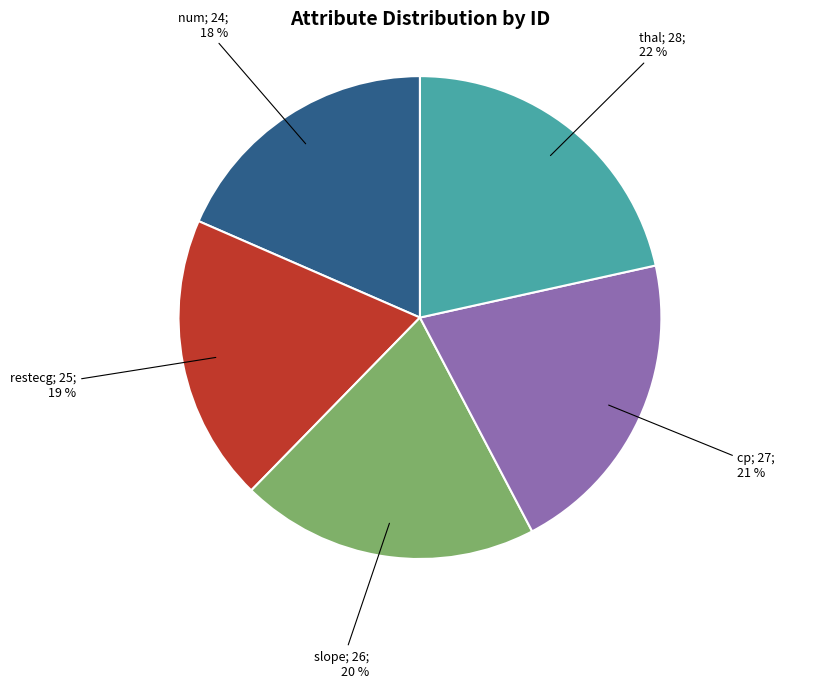

Is there a majority slice in this chart?

No